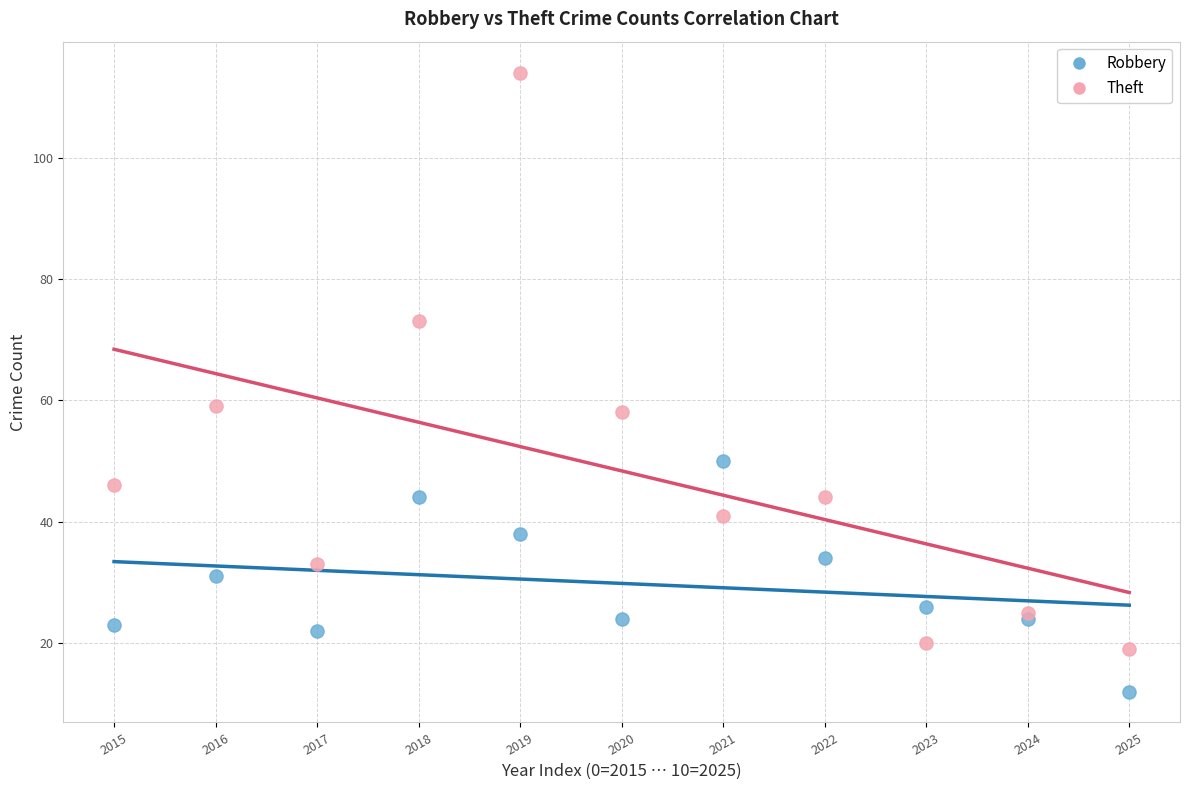

Which series contains the highest Y value?

Theft